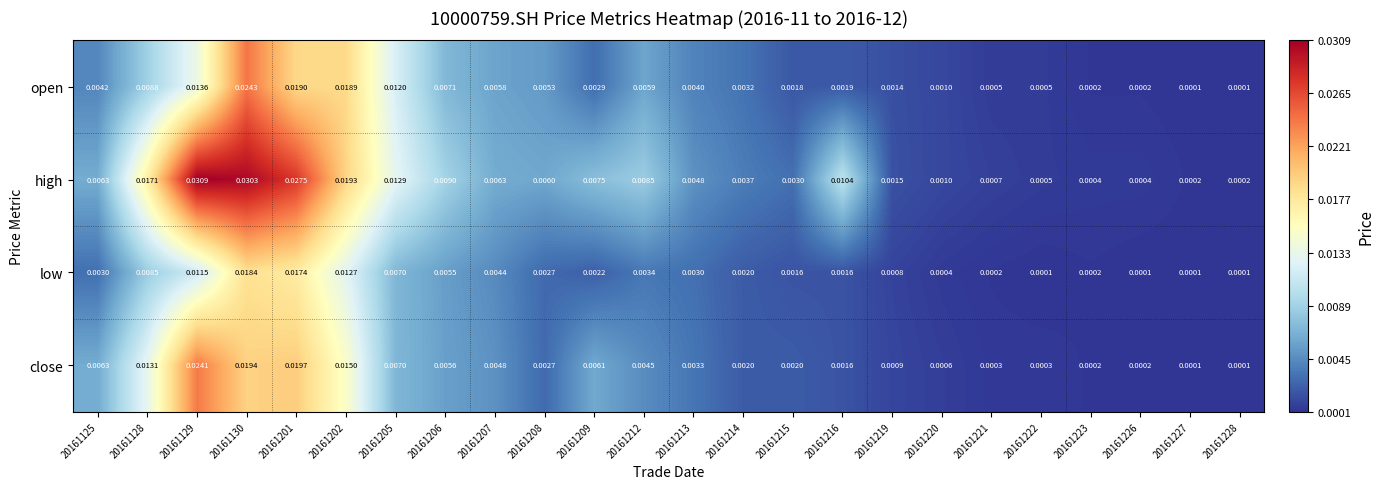

Is the value of close at 20161209 greater than the value of low at 20161205?

No